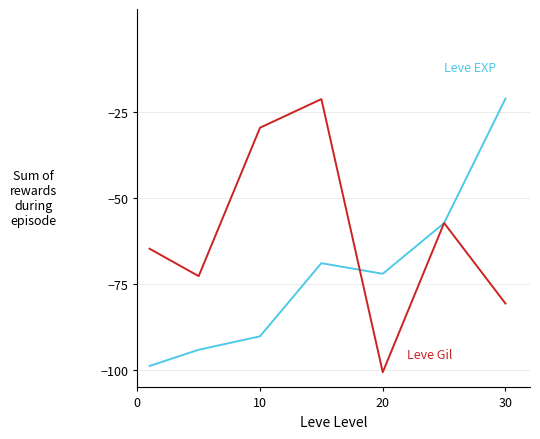

What is the smallest value displayed?

-100.6